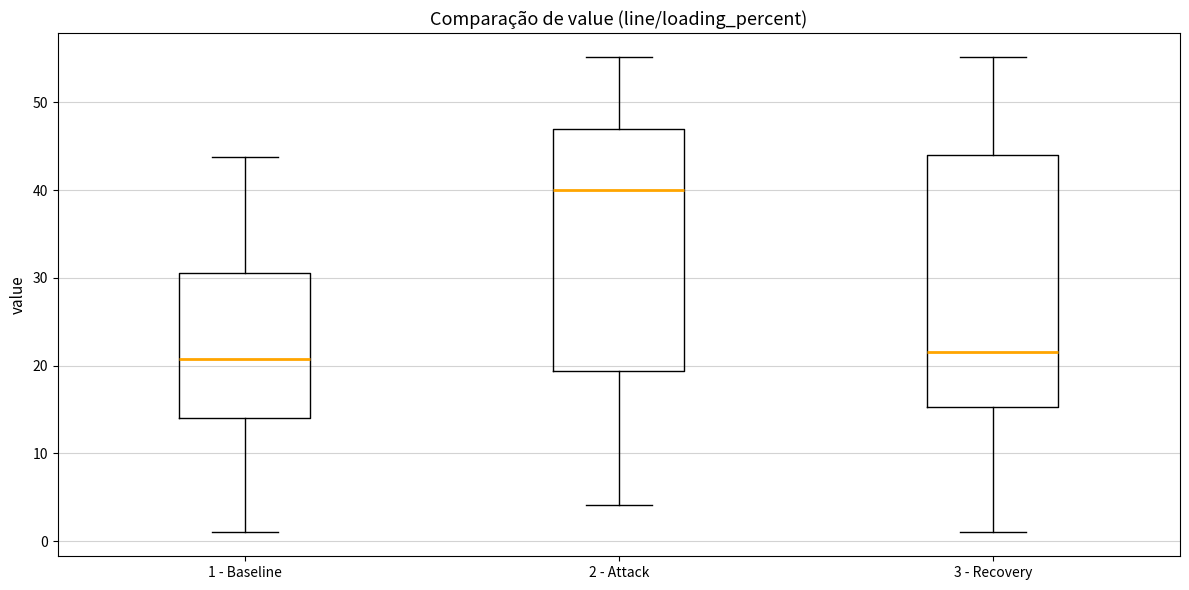

Reading left to right, transcribe this box plot: for each box, give where its median line is, the range the box spans, and where its two whiskers end, as read against the y-axis. The values are not printed on the chart, so give them approximately, as read against the axis.

1 - Baseline: median 21, box 14 to 31, whiskers 1 to 44
2 - Attack: median 40, box 19 to 47, whiskers 4 to 55
3 - Recovery: median 22, box 15 to 44, whiskers 1 to 55